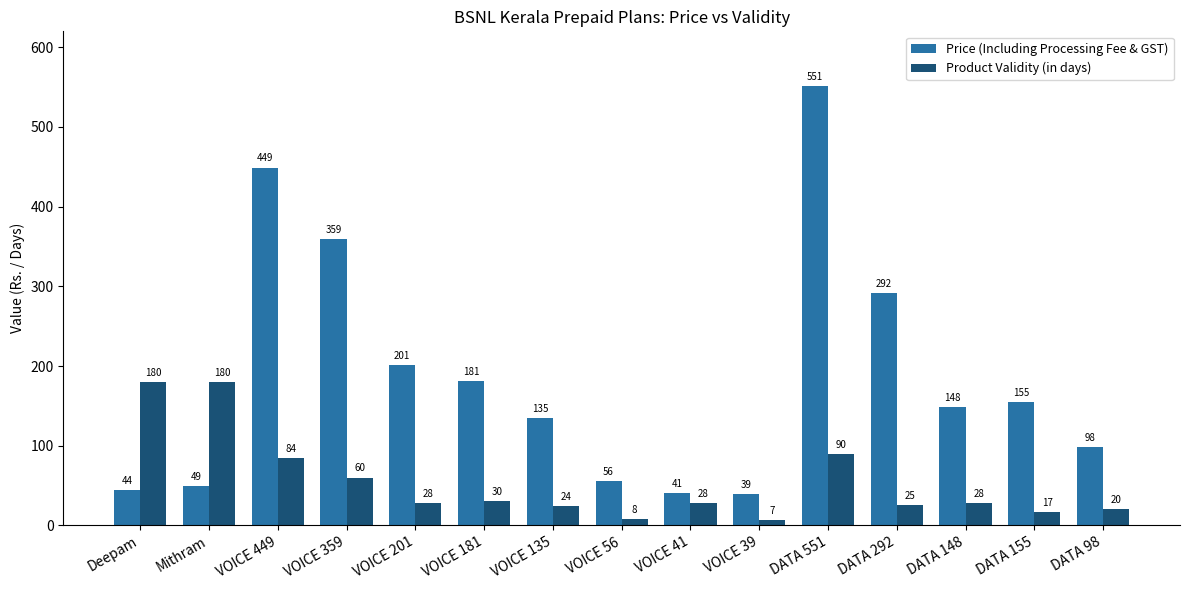

At which label does Price (Including Processing Fee & GST) reach its minimum?

VOICE 39